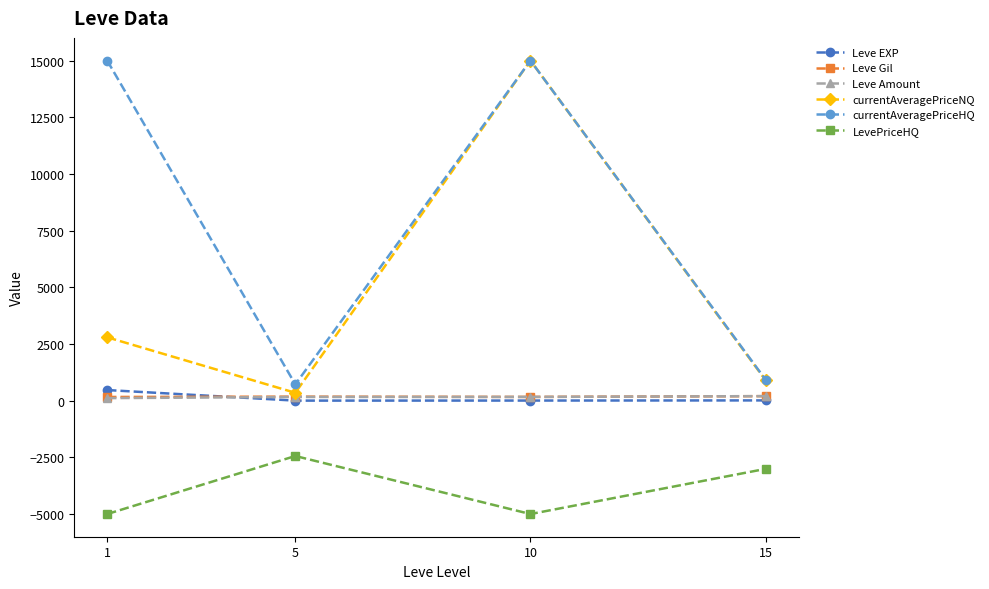

True or false: LevePriceHQ has a value of -3008.4 at 15.

True